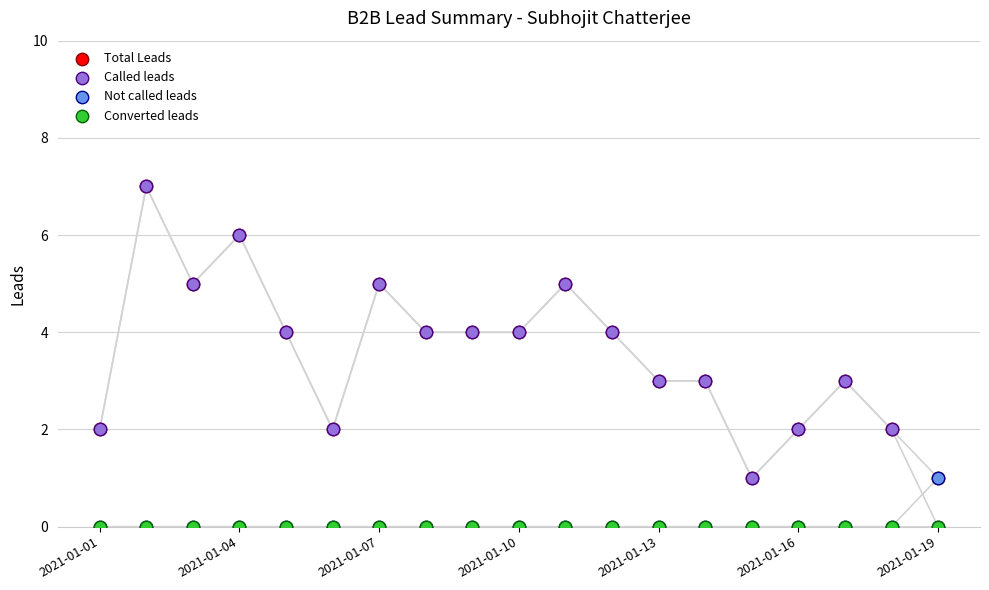

What are all the series names shown in the legend?

Total Leads, Called leads, Not called leads, Converted leads